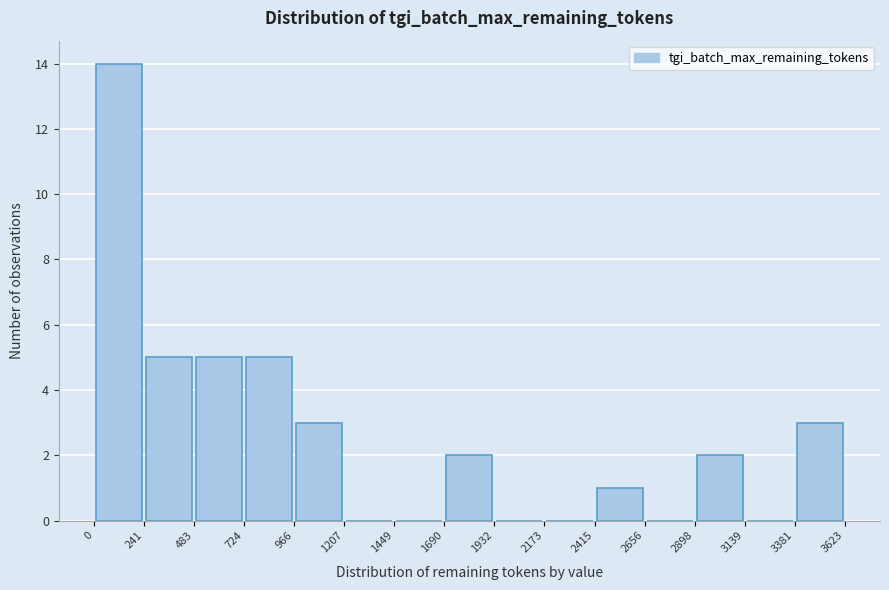

Reading left to right, list every bar in this chart as the range it spans on the x-axis followed by its height. The values are not printed on the chart, so give them approximately, as read against the axis.

0 to 241: 14
241 to 483: 5
483 to 724: 5
724 to 966: 5
966 to 1207: 3
1207 to 1449: 0
1449 to 1690: 0
1690 to 1932: 2
1932 to 2173: 0
2173 to 2415: 0
2415 to 2656: 1
2656 to 2898: 0
2898 to 3139: 2
3139 to 3381: 0
3381 to 3623: 3